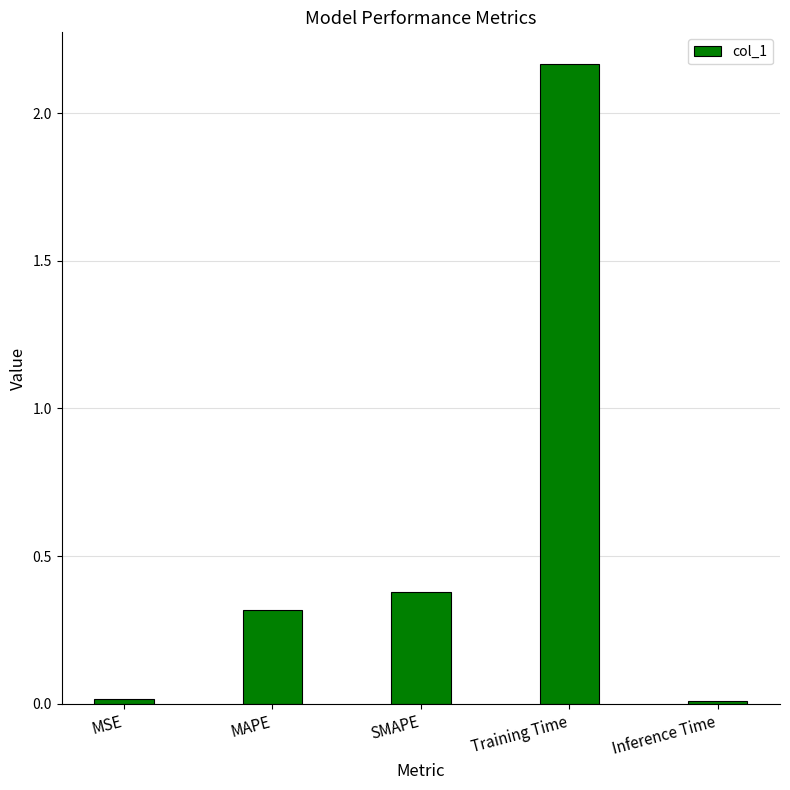

Which label corresponds to the largest value in the chart?

Training Time